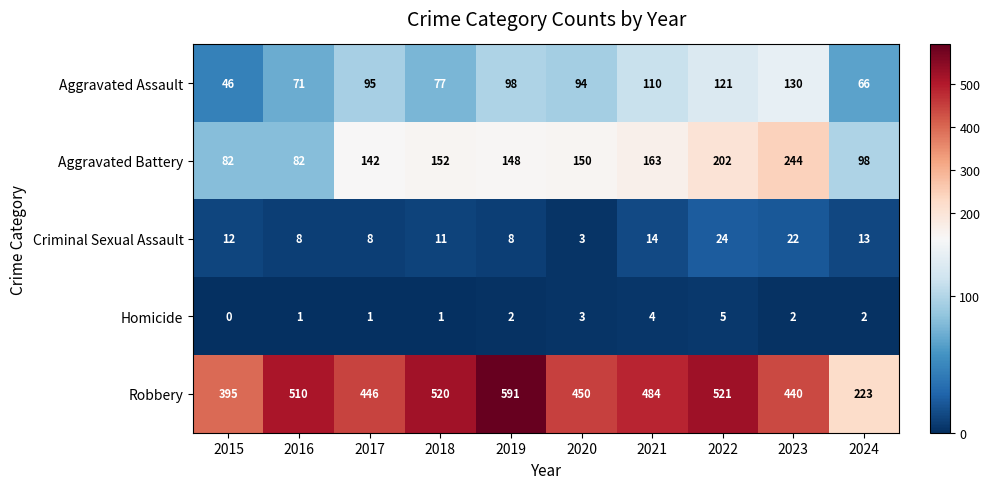

Which label corresponds to the smallest value in the chart?

2015